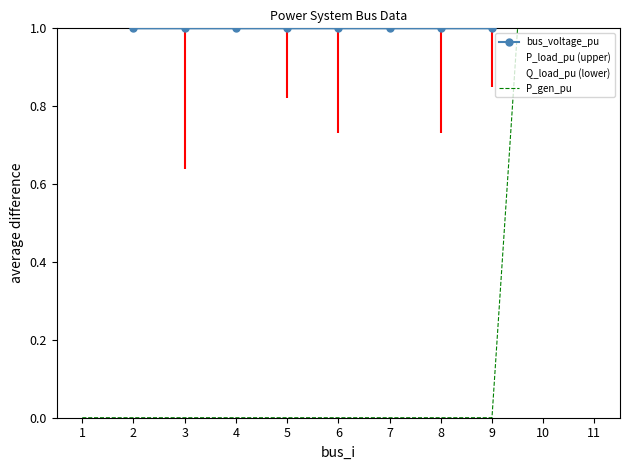

Which series changed the most between 6 and 7?

P_load_pu (upper)